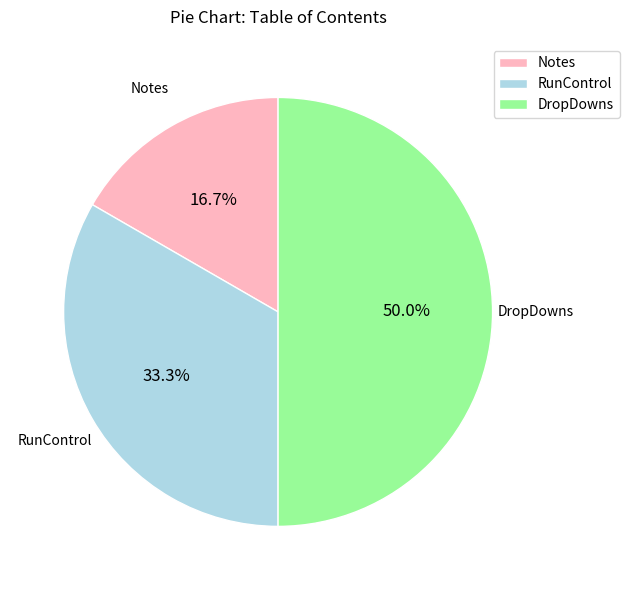

Combined, what portion of the pie is DropDowns and Notes?

66.7%